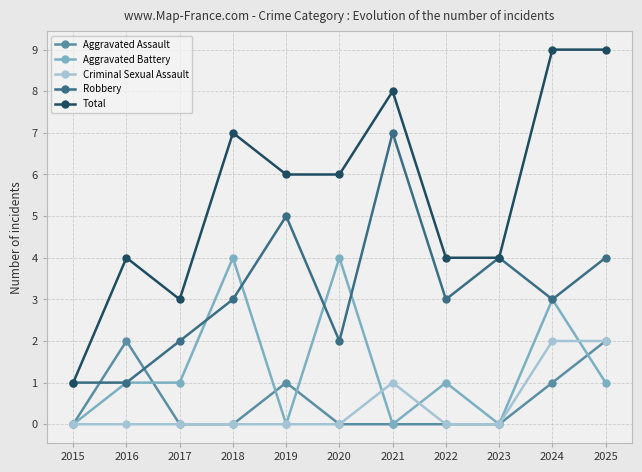

Where is the first local maximum for Robbery?

2019